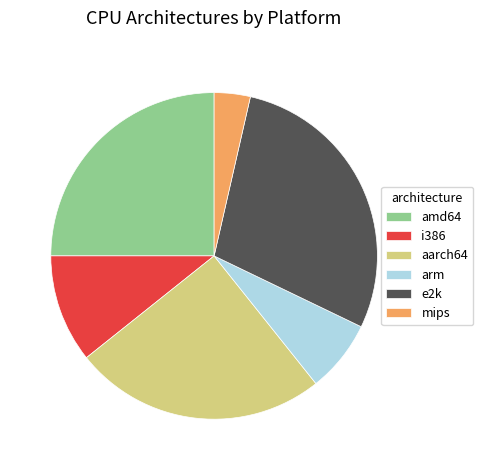

Which category has the biggest portion of the pie?

e2k